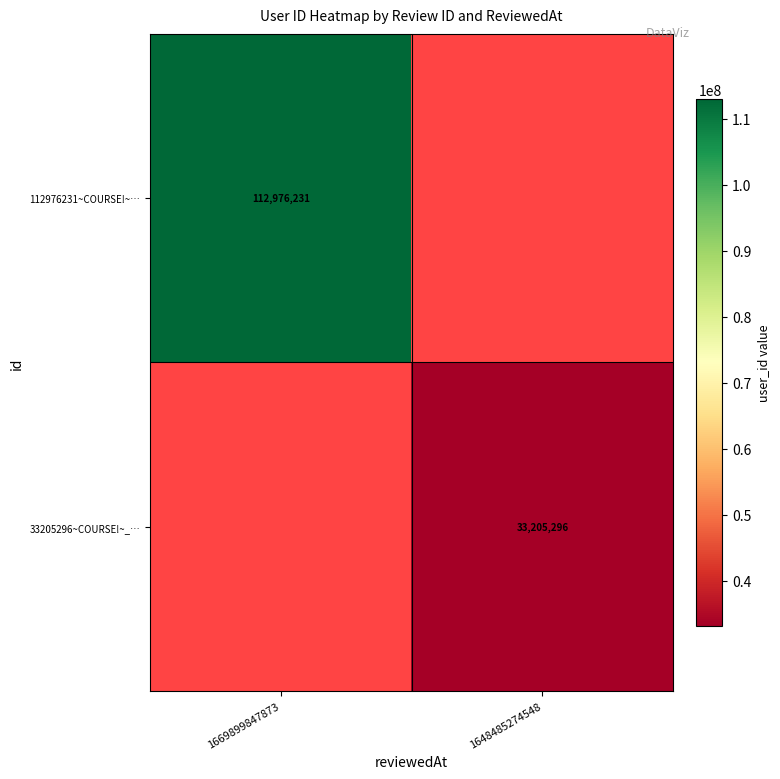

Rank the categories by 112976231~COURSE!~… value from highest to lowest.

1669899847873, 1648485274548